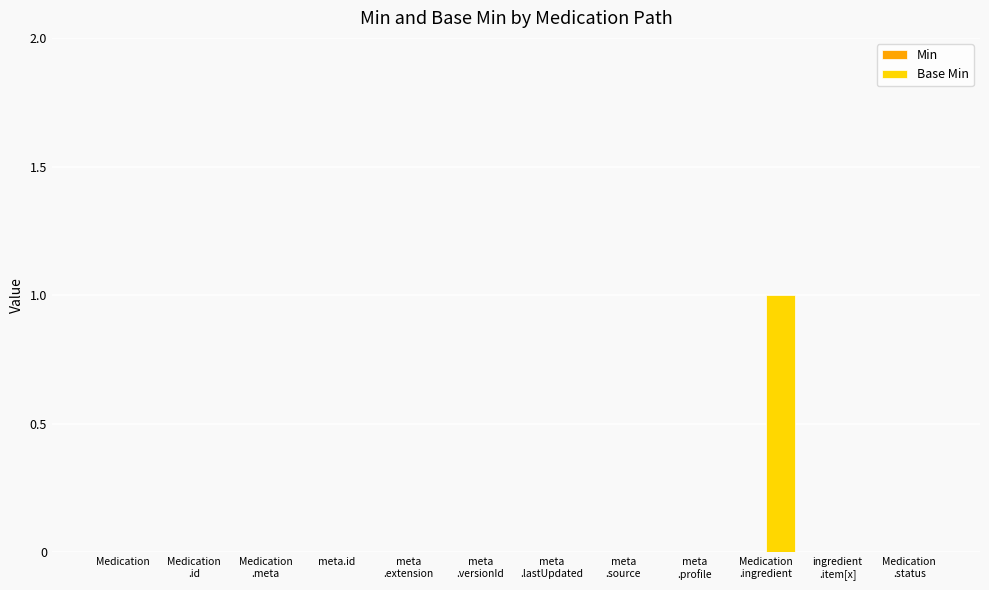

How many series are shown in this chart?

1